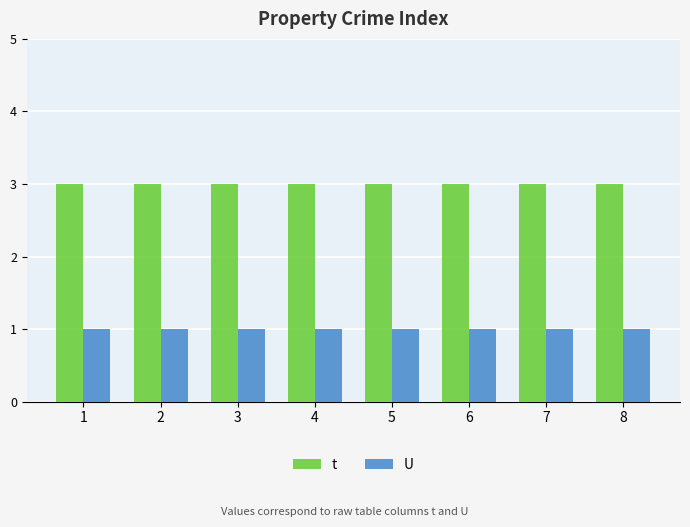

How many groups of bars are there?

8